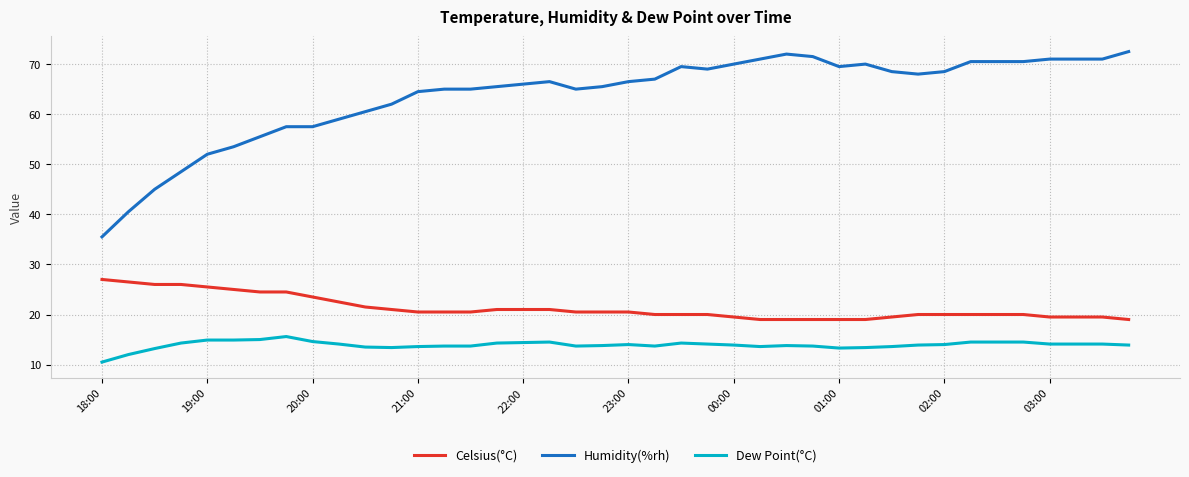

True or false: Celsius(°C) and Humidity(%rh) intersect in this chart.

False